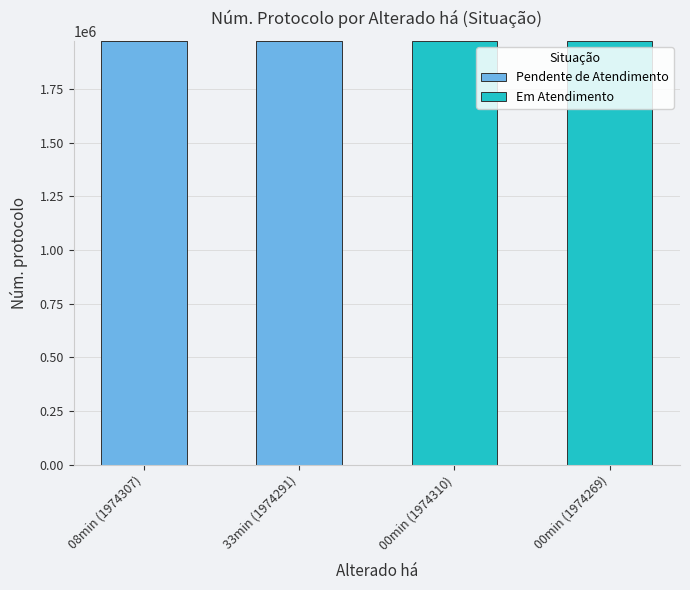

Is it true that Pendente de Atendimento equals 1974291 at 33min (1974291)?

True